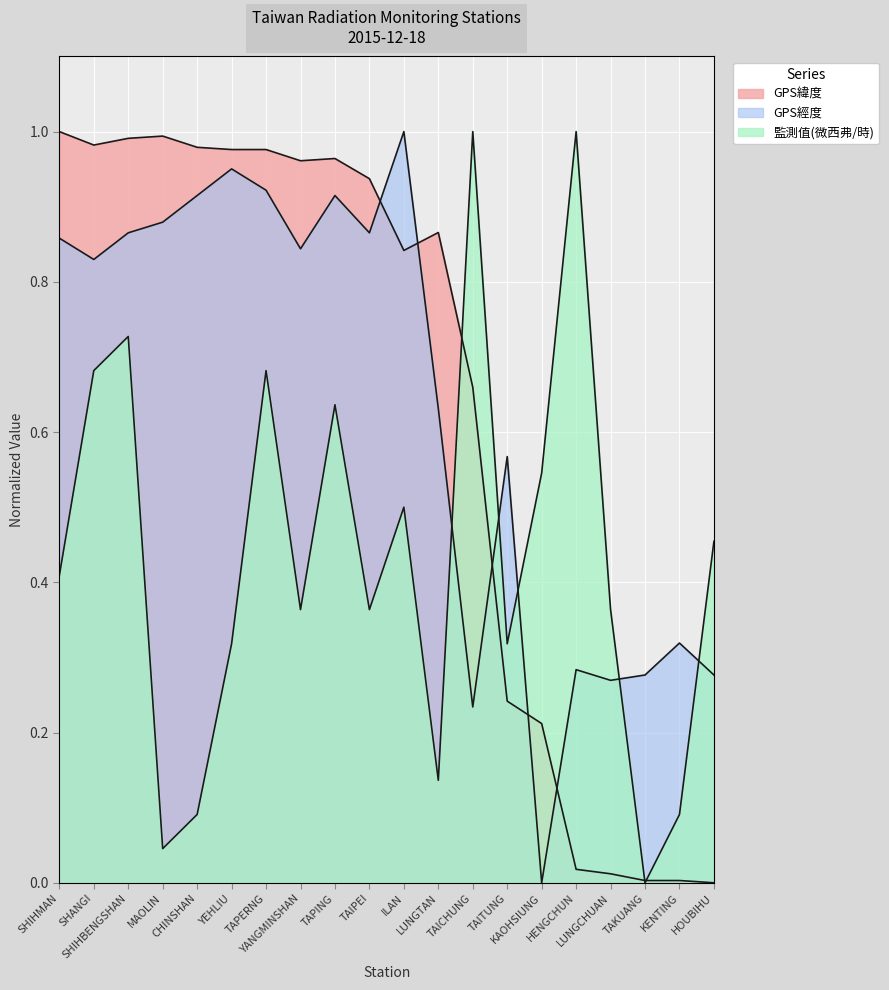

What position from the right is MAOLIN?

17